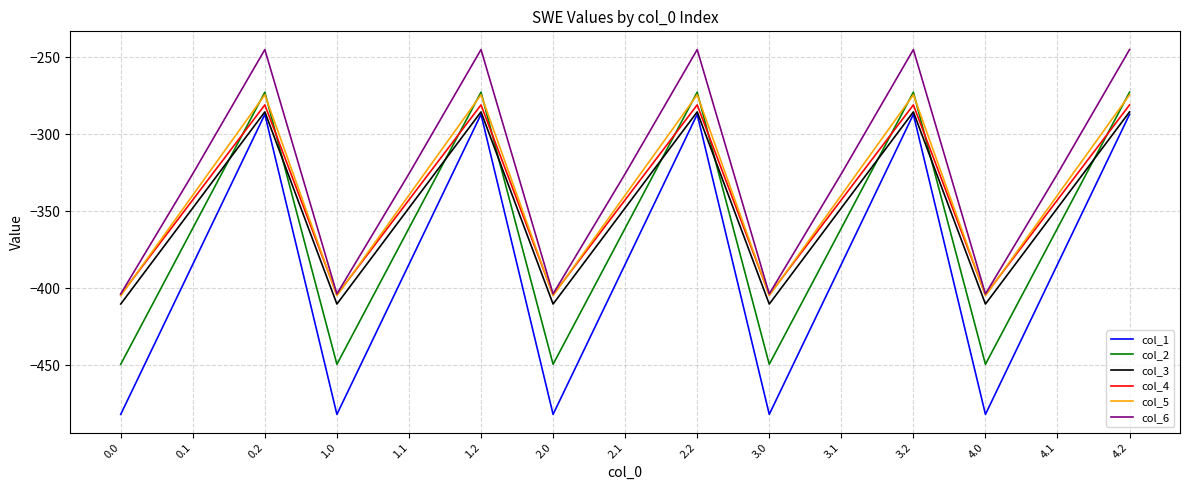

What is the minimum value for col_4?

-404.4